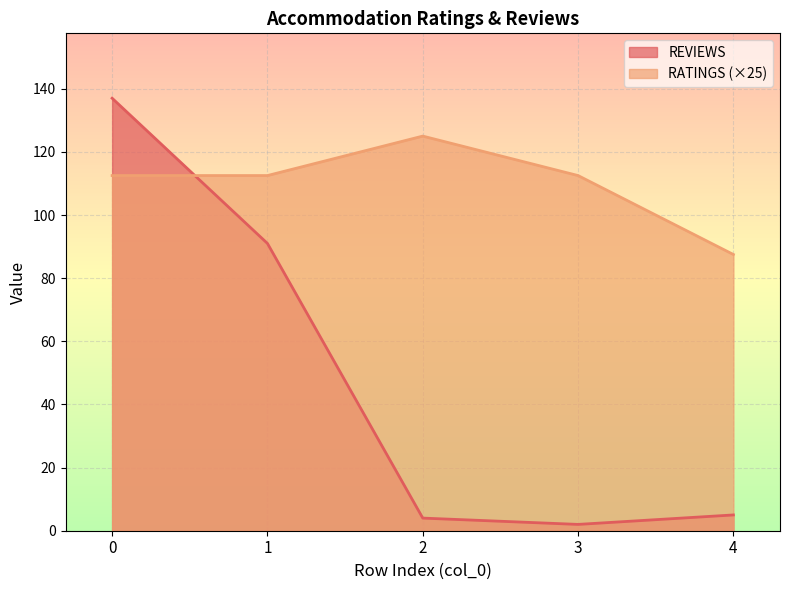

Is the value of RATINGS at 3 greater than the value of REVIEWS at 2?

Yes